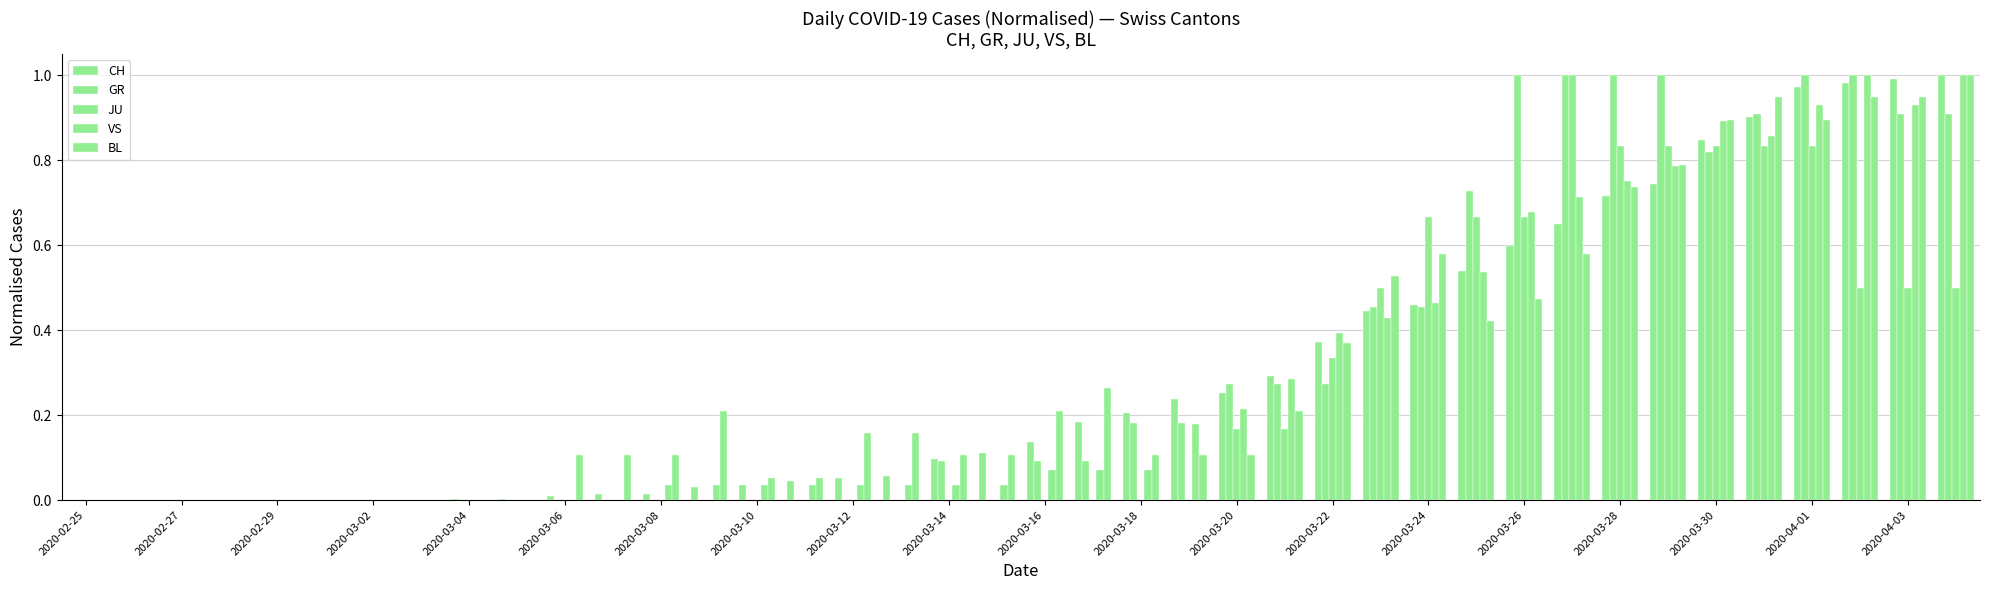

What is the difference between the second highest and second lowest values in the VS series?

1.0